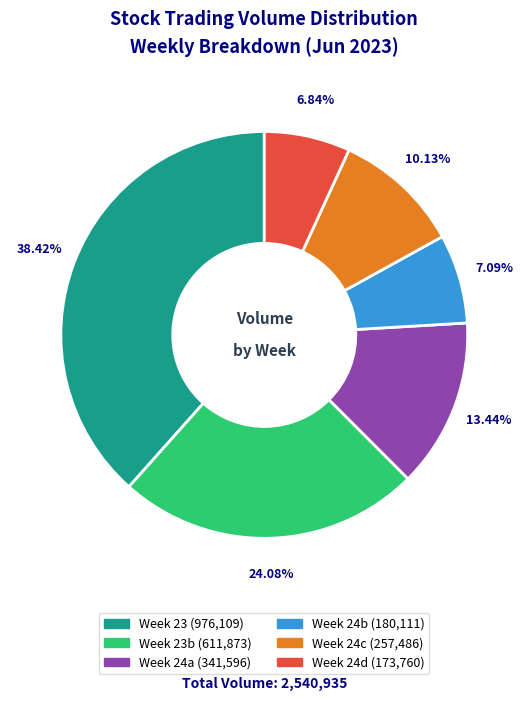

Is there any slice that represents more than half of the pie?

No